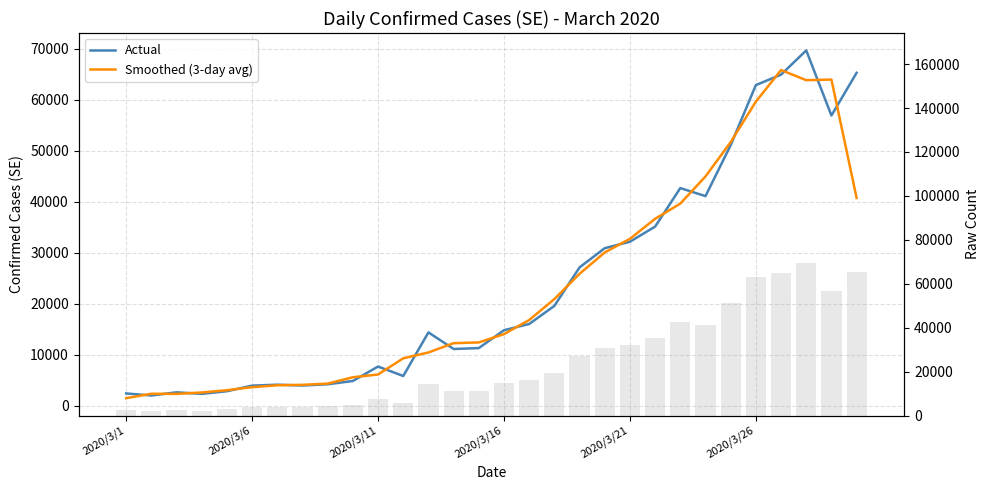

What are all the series names shown in the legend?

Actual, Smoothed (3-day avg)